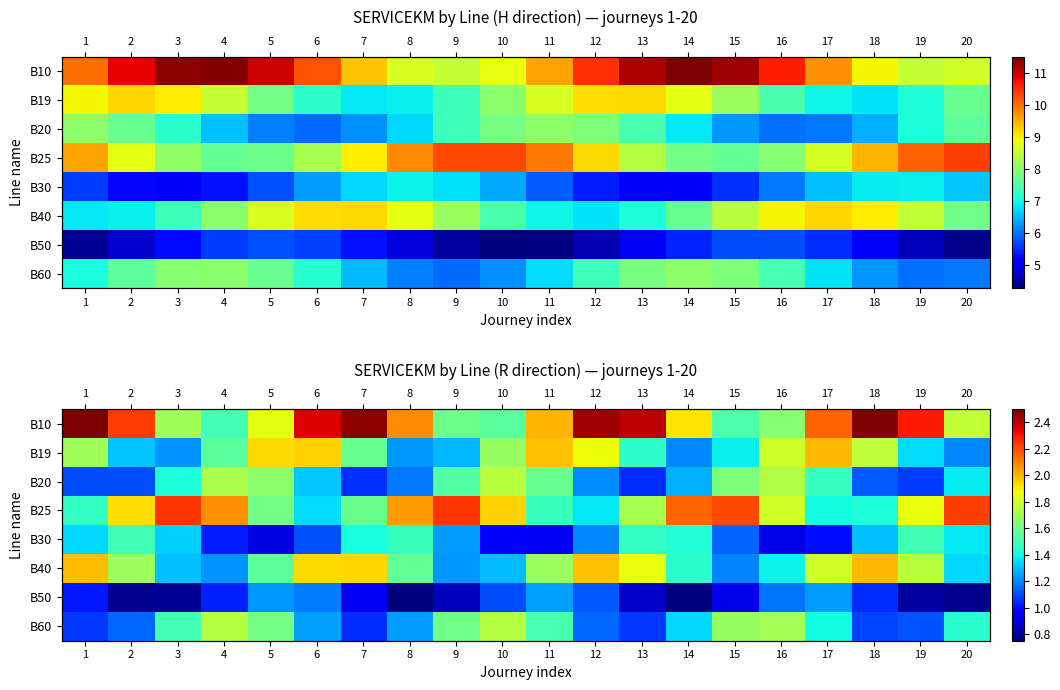

Between 17 and 7, which is larger?

7